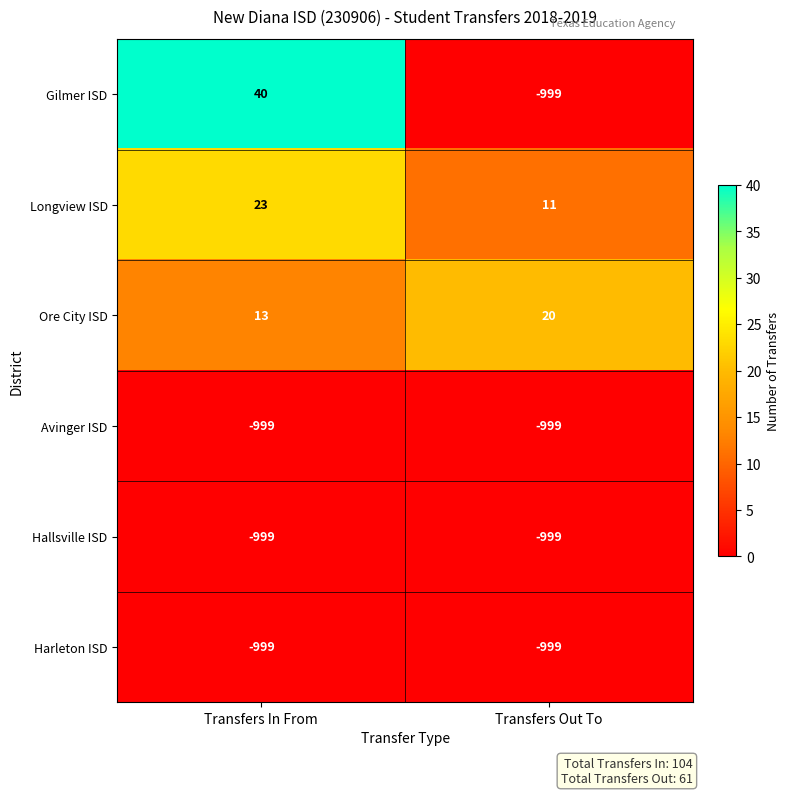

Reading left to right, extract all data points from this chart.

Gilmer ISD: 40	-999
Longview ISD: 23	11
Ore City ISD: 13	20
Avinger ISD: -999	-999
Hallsville ISD: -999	-999
Harleton ISD: -999	-999